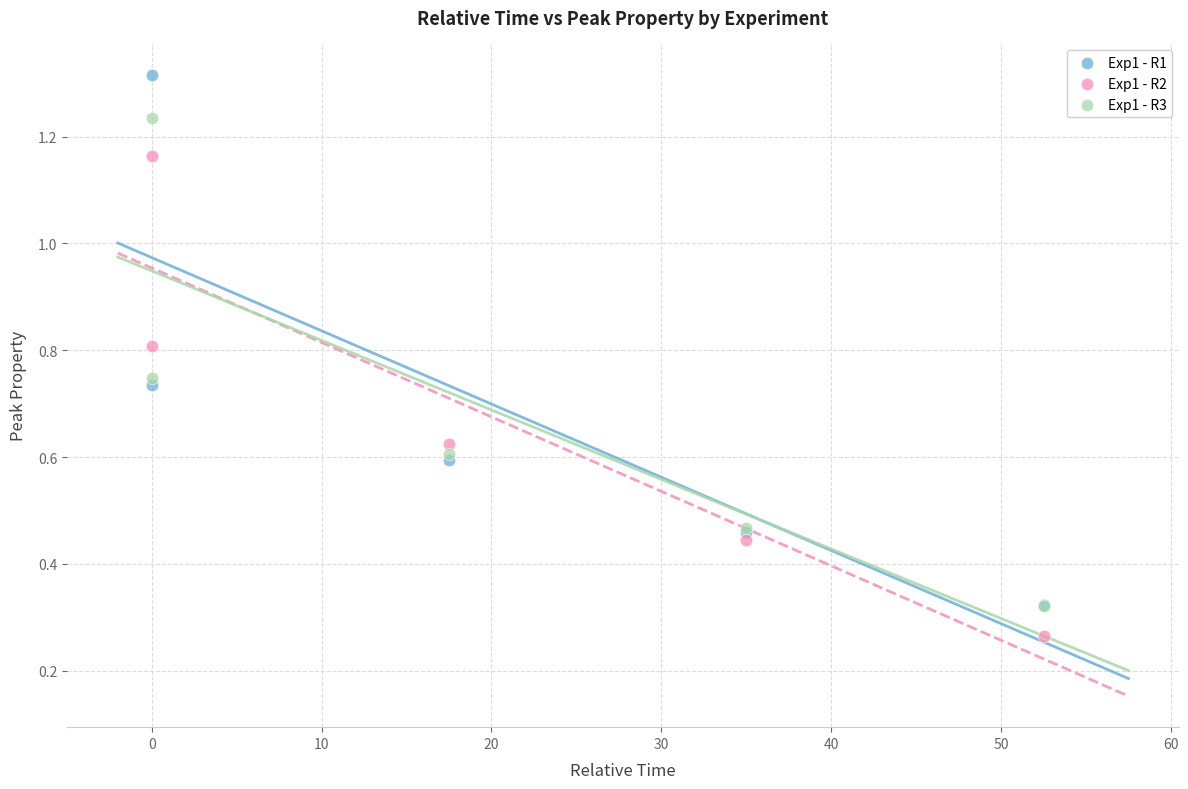

Which series reaches the maximum Y coordinate?

Exp1 - R1